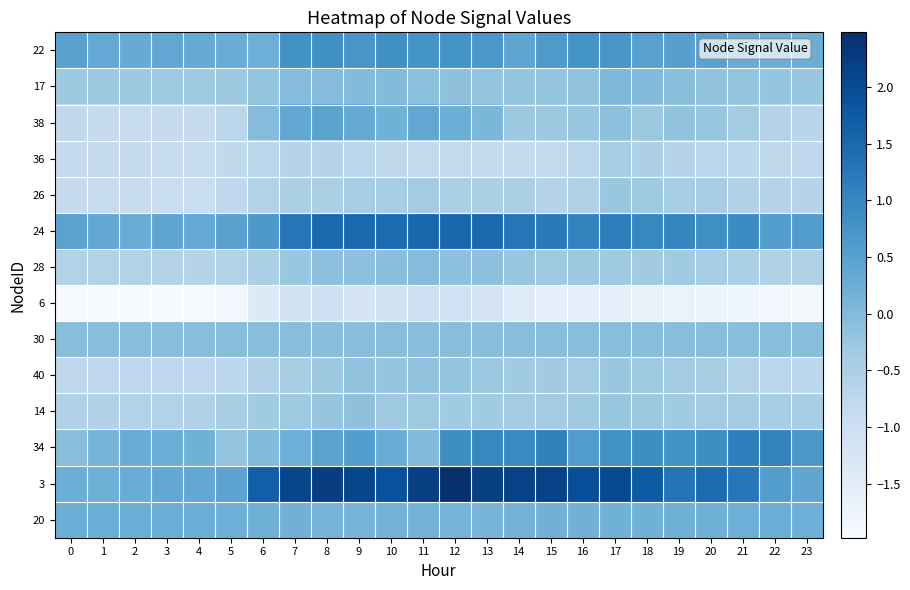

What is the total value across all series at 7?

1.6